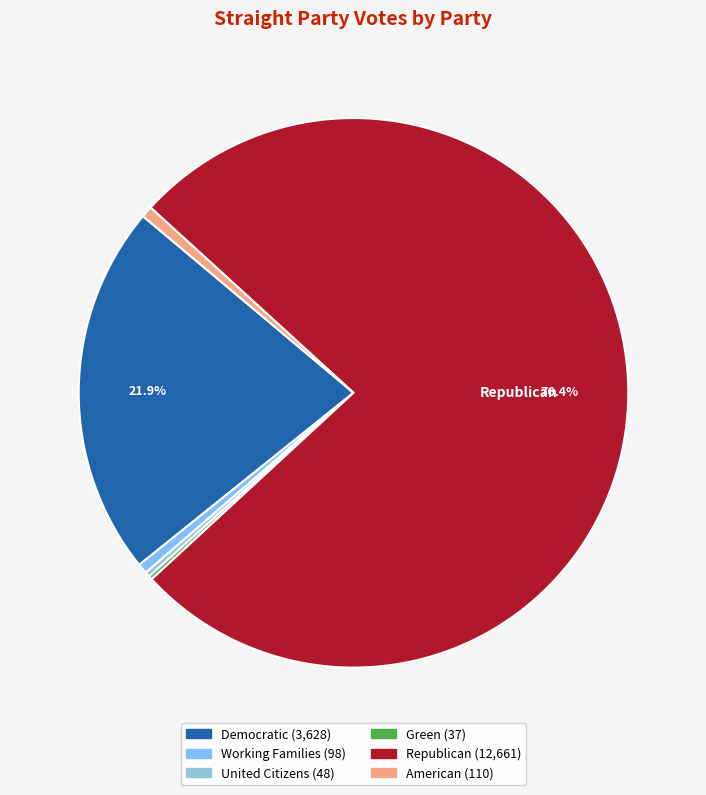

To the nearest percent, what is the average slice percentage?

17%